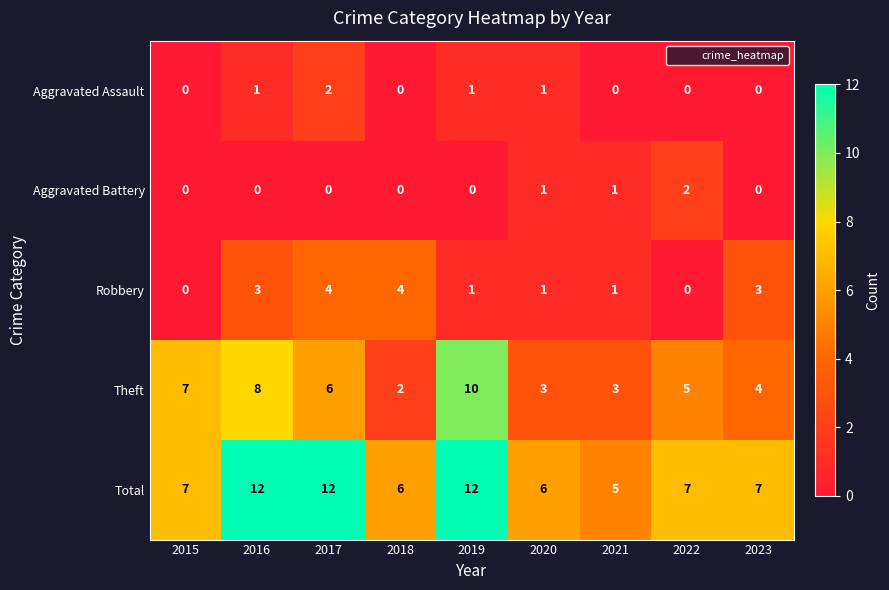

True or false: Robbery has a value of 3 at 2023.

True